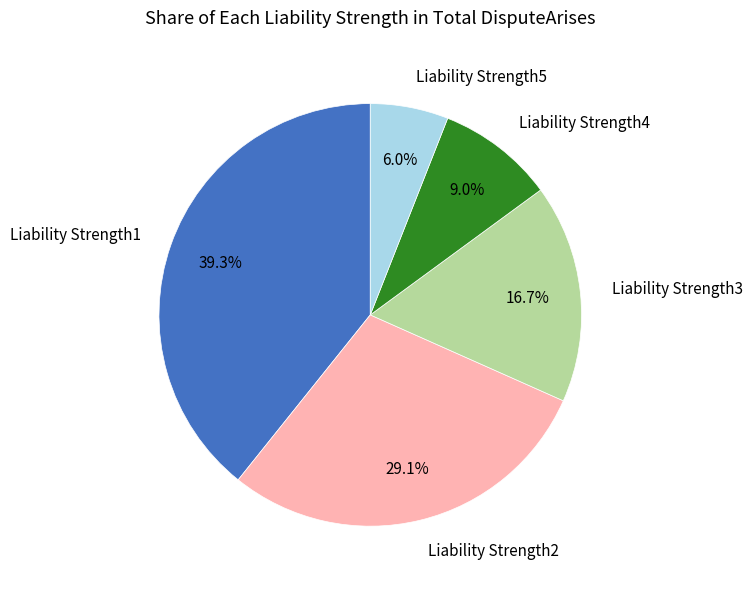

Is Liability Strength1 the majority of the pie?

No